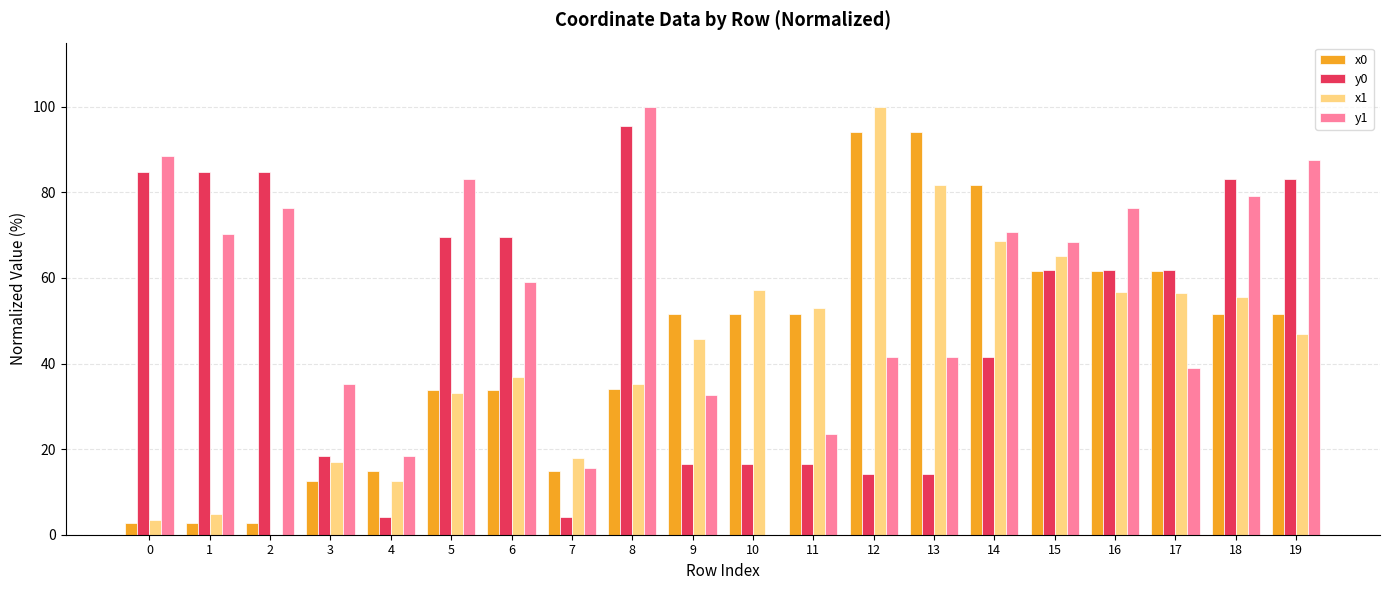

The value of x0 at 13 is 163.7. True or false?

False